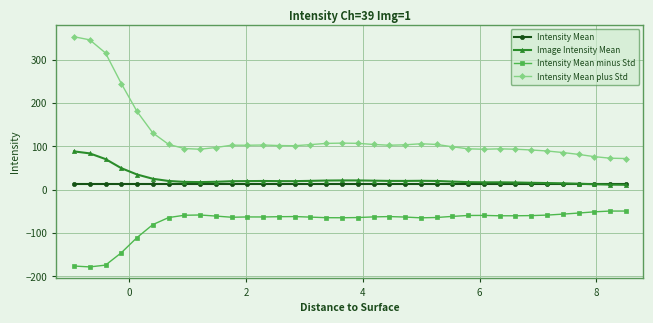

What is the value of the Intensity Mean plus Std point at the 13th from the left?

102.9